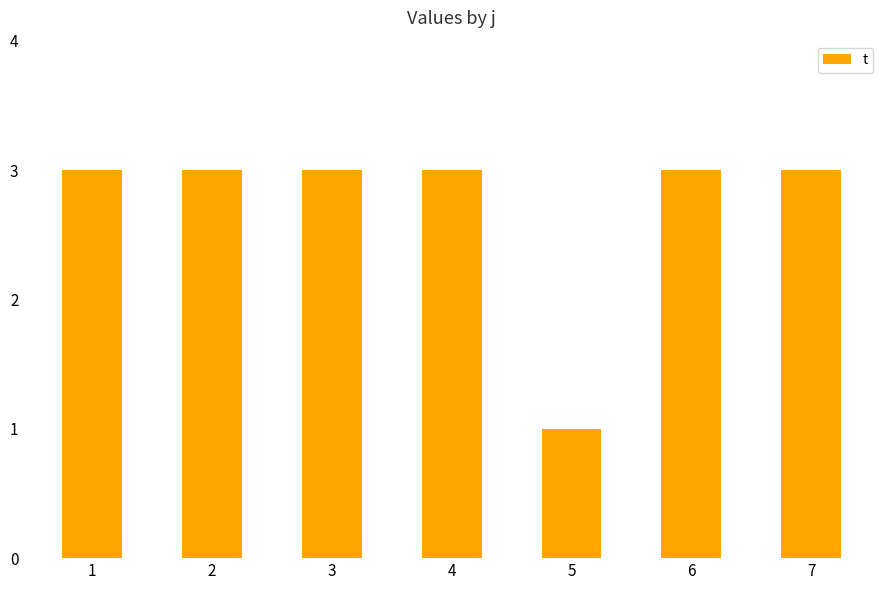

How many values are between 3 and 4?

6